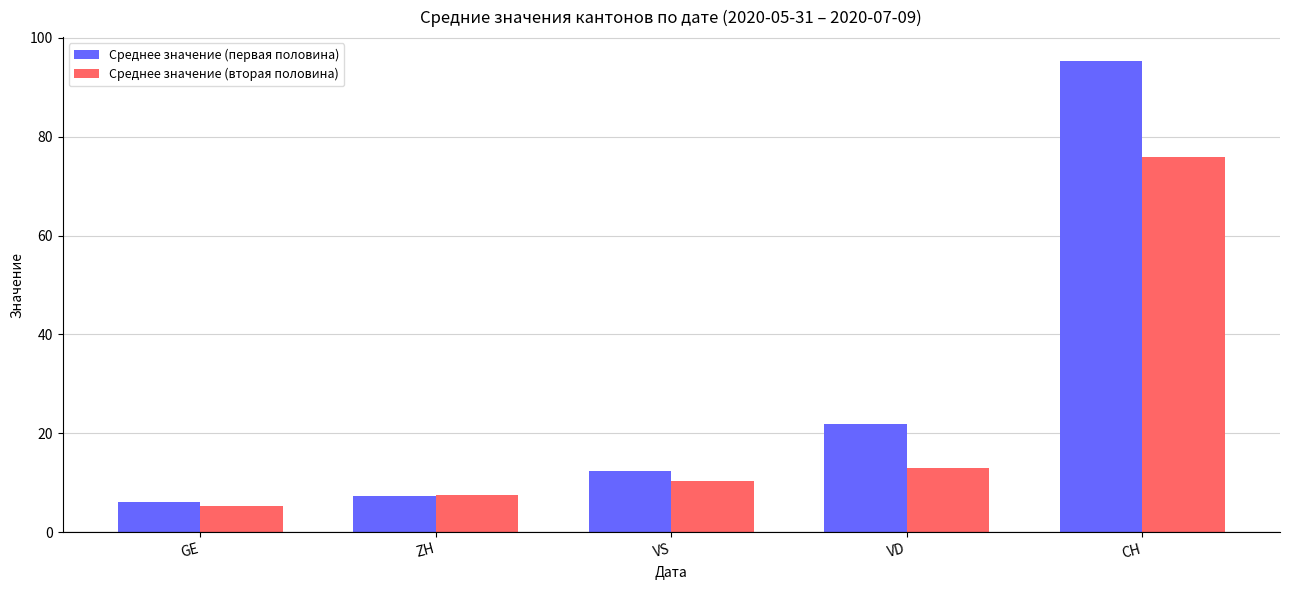

Which category has the highest value in the Среднее значение (вторая половина) series?

CH